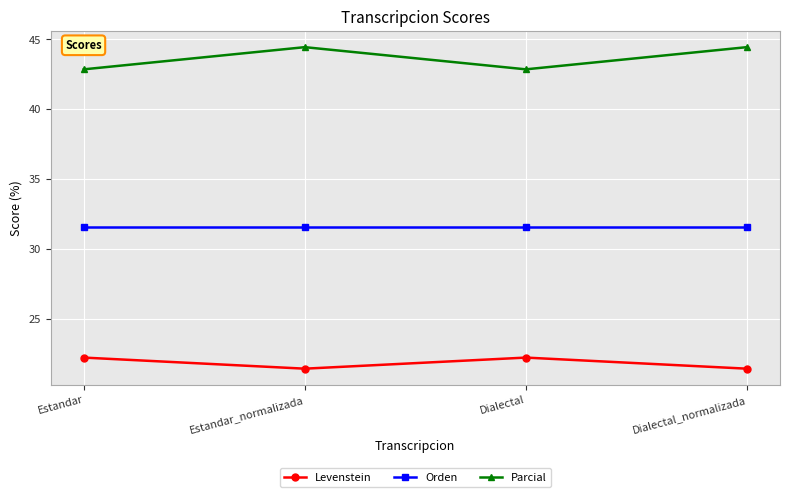

How many lines are shown in the chart?

3